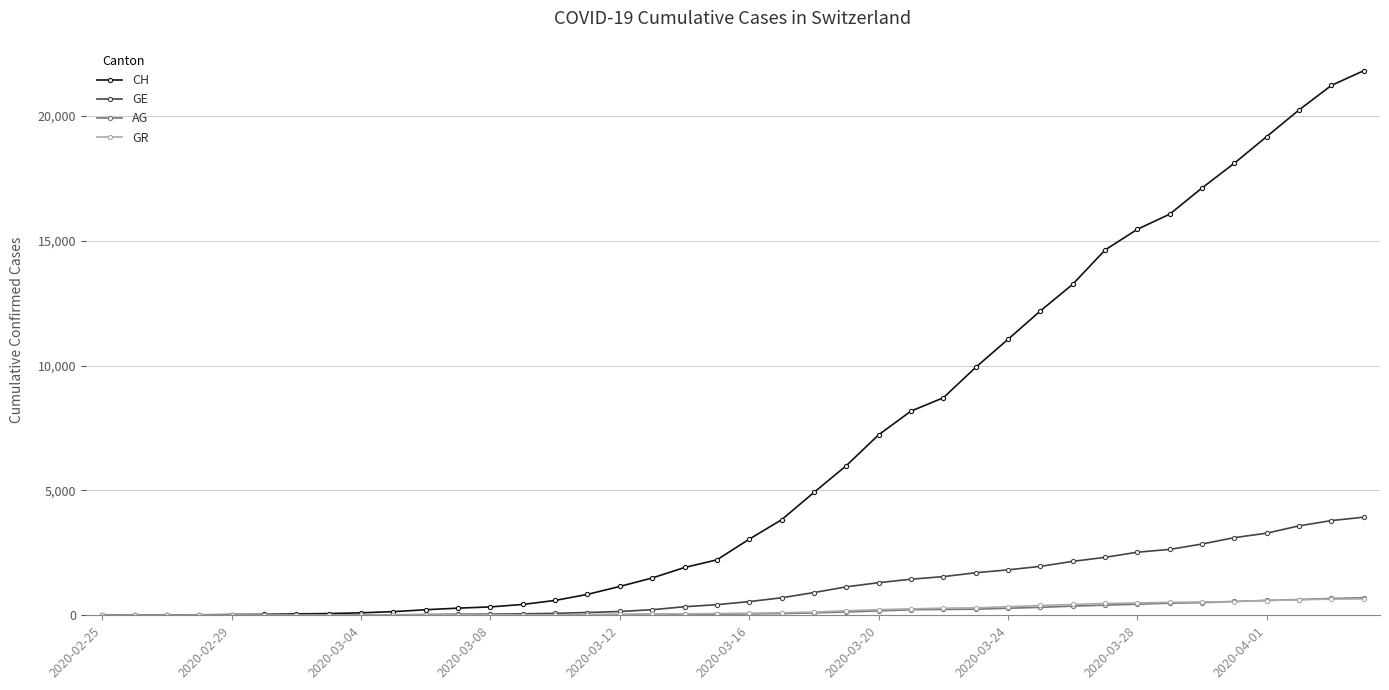

Which series has the largest range (max minus min)?

CH